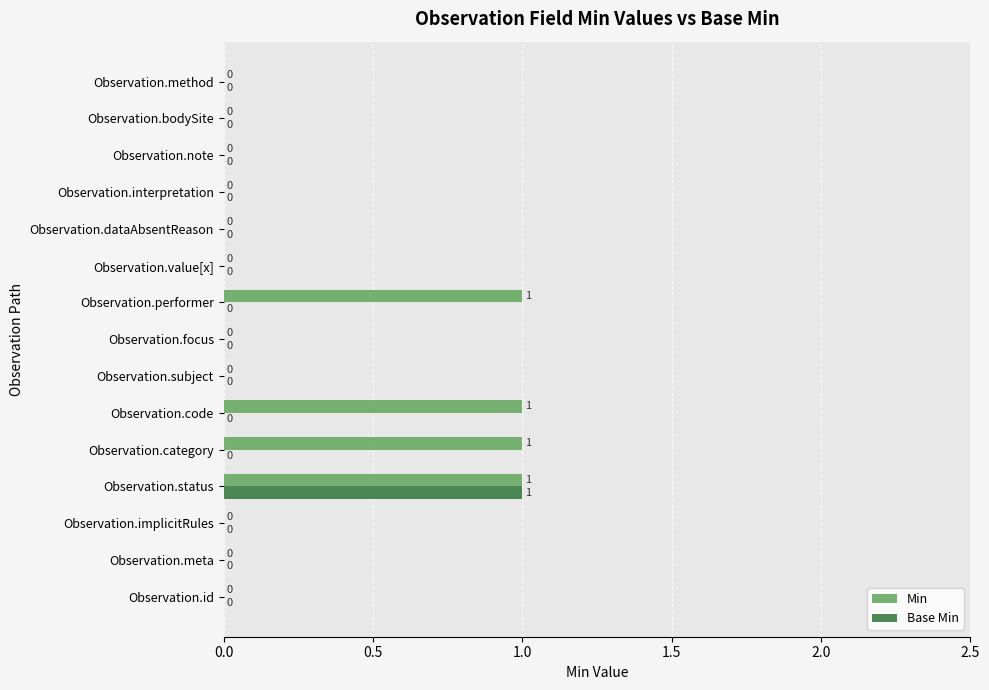

Which series has the largest total across all categories?

Min